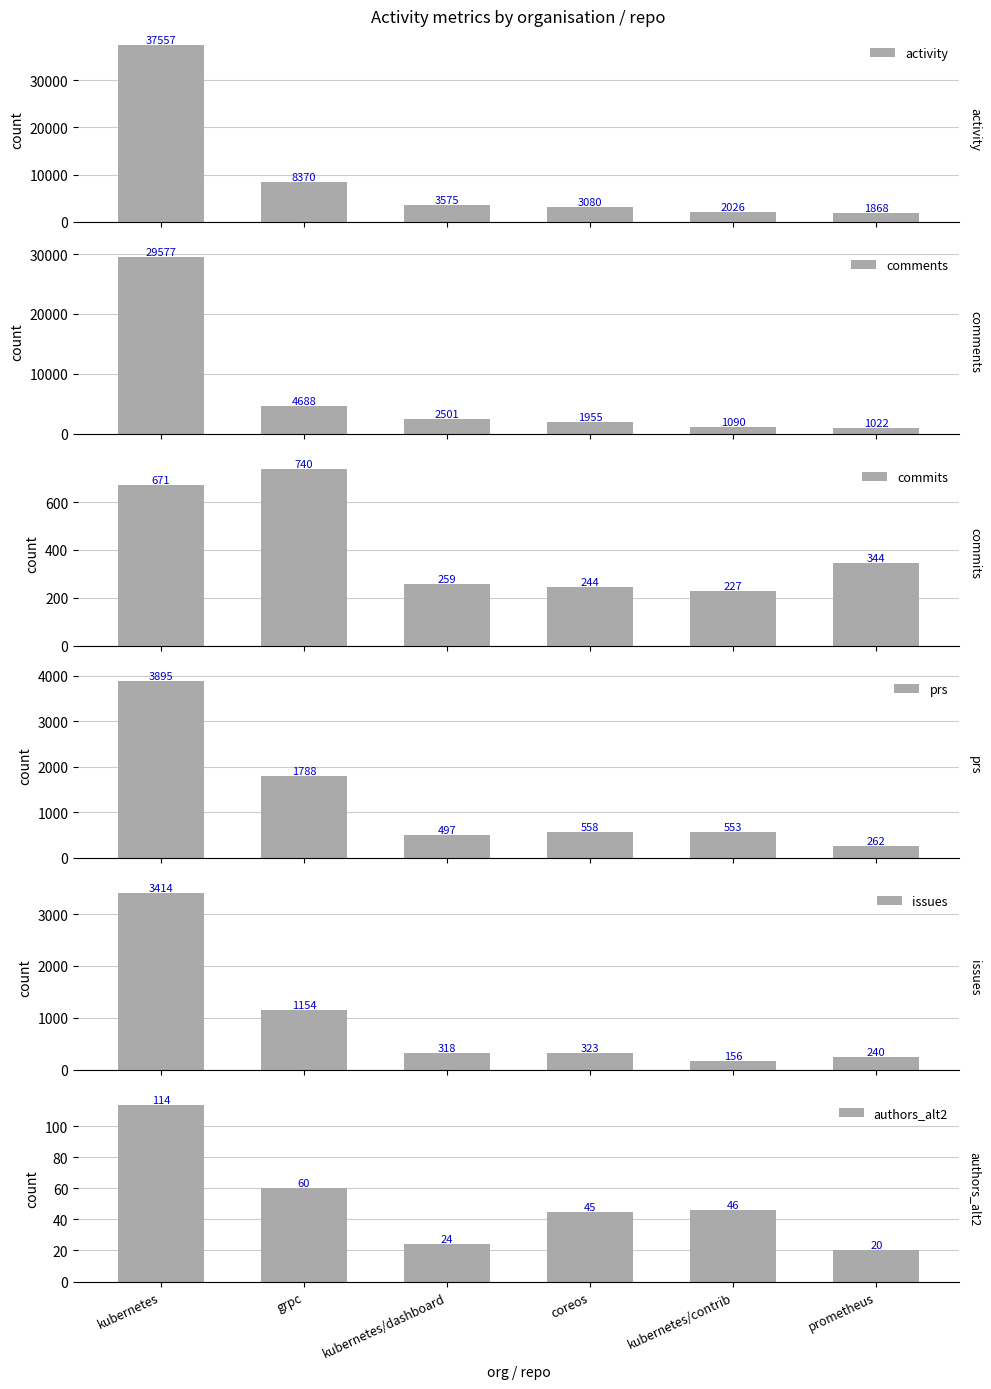

Does the chart contain any negative values?

No